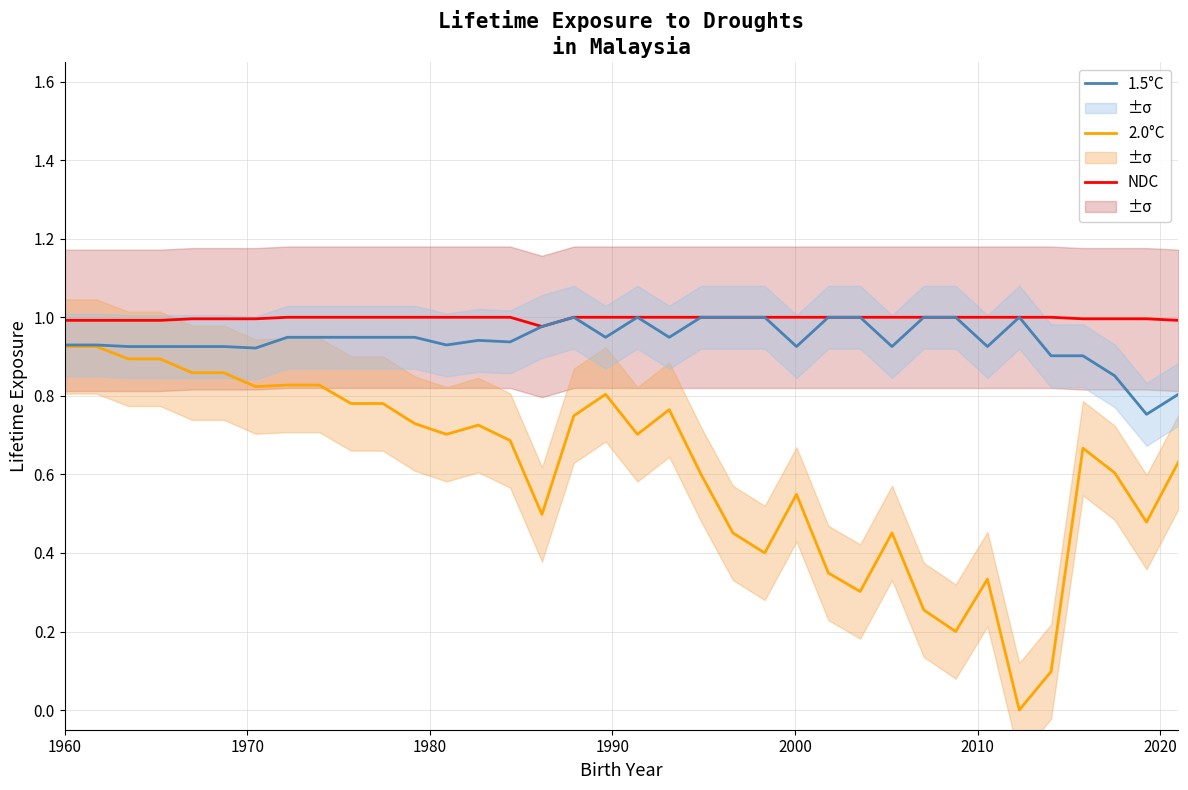

True or false: 2.0°C and NDC cross at least once.

False